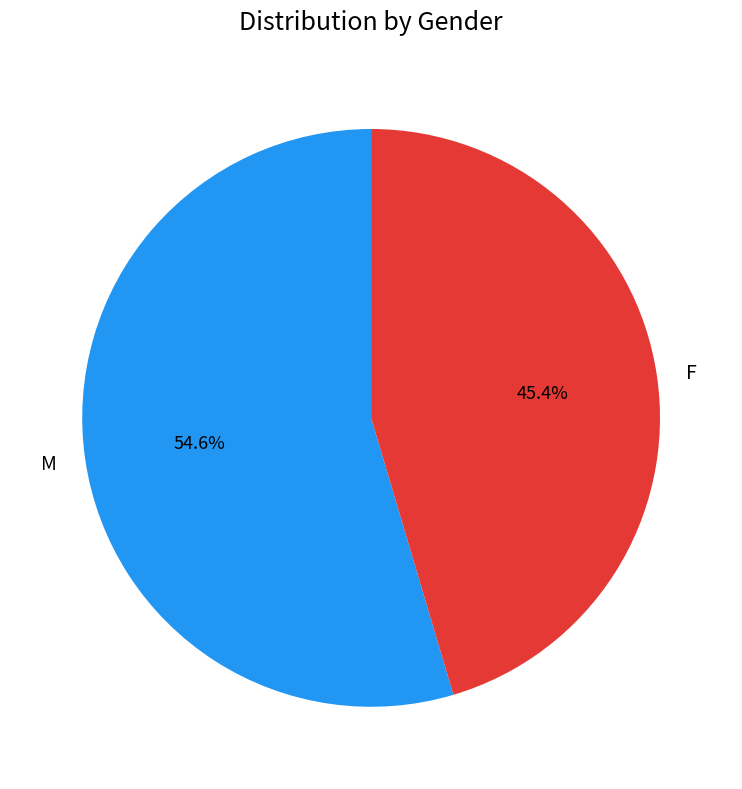

To the nearest percent, what portion does F represent?

45%